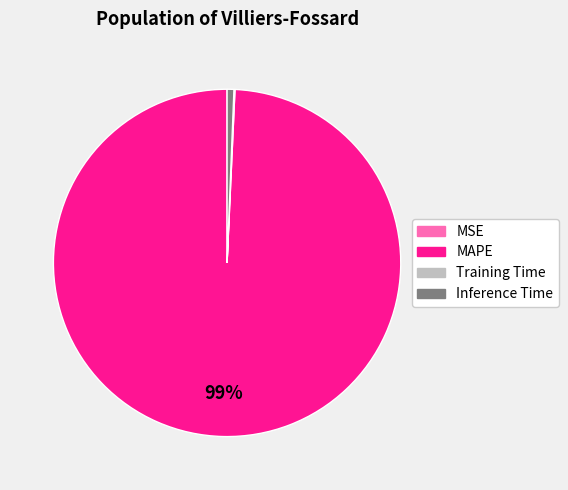

To the nearest percent, what is the difference between the largest and smallest slice percentages?

99%